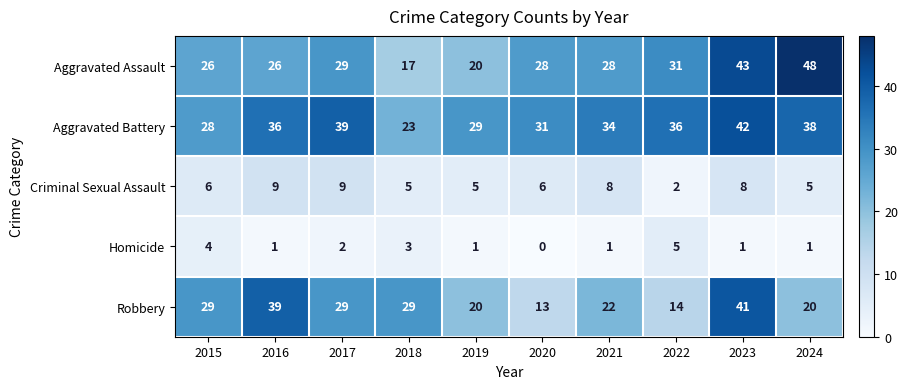

At 2022, list the series in order from largest to smallest.

Aggravated Battery, Aggravated Assault, Robbery, Homicide, Criminal Sexual Assault